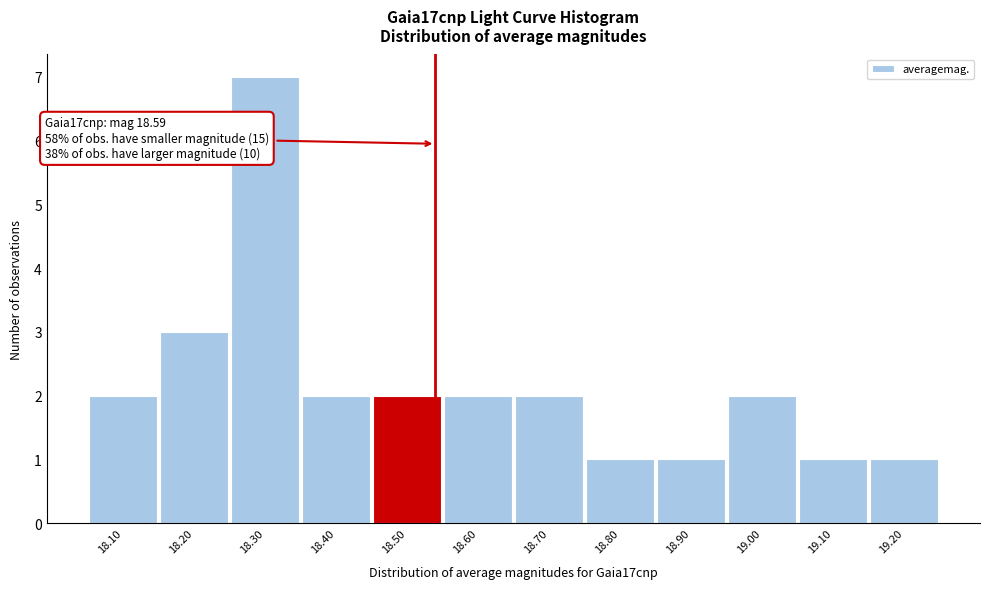

Reading left to right, list all the values displayed in this chart.

18.10=2	18.20=3	18.30=7	18.40=2	18.50=2	18.60=2	18.70=2	18.80=1	18.90=1	19.00=2	19.10=1	19.20=1